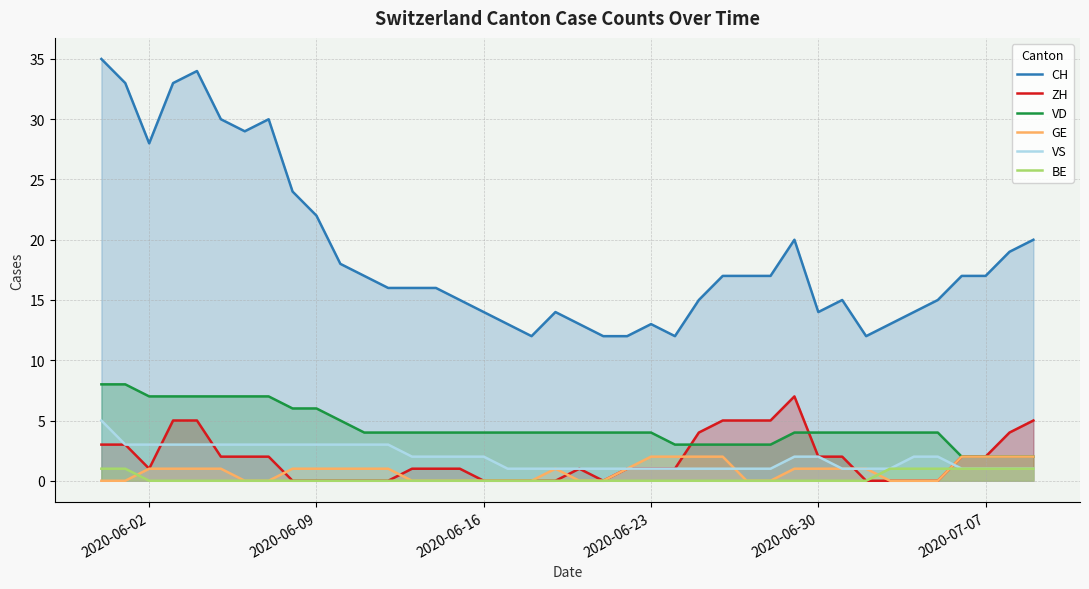

At how many categories does at least one series exceed 34?

1